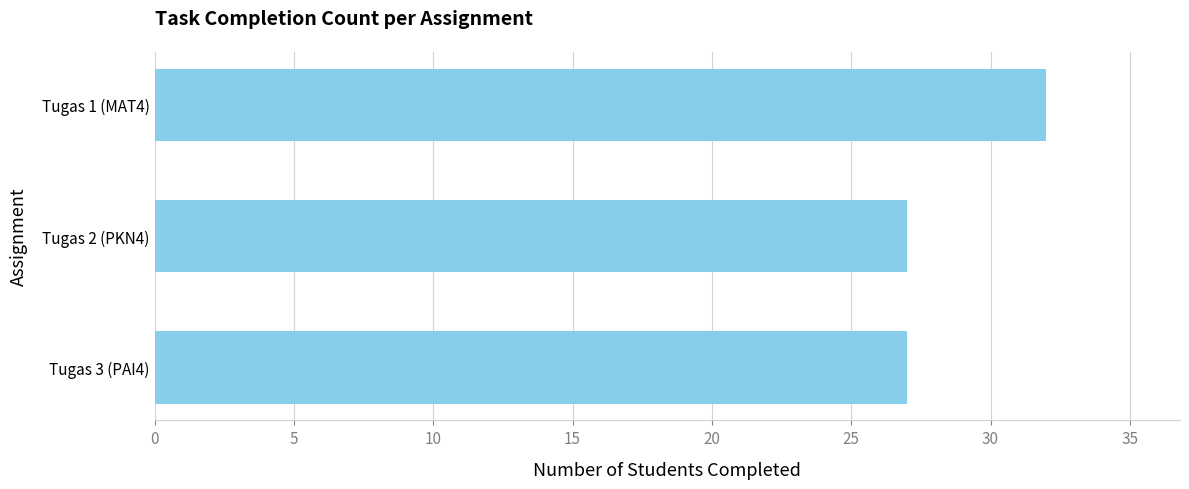

What is the difference between the maximum and minimum values?

5